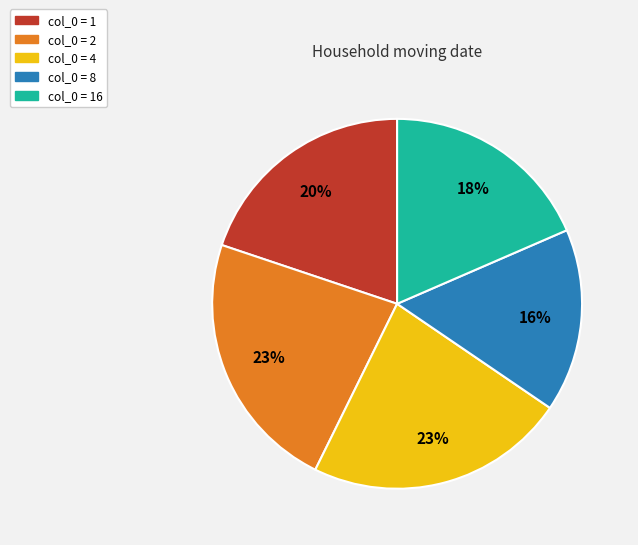

Does any single category account for the majority?

No